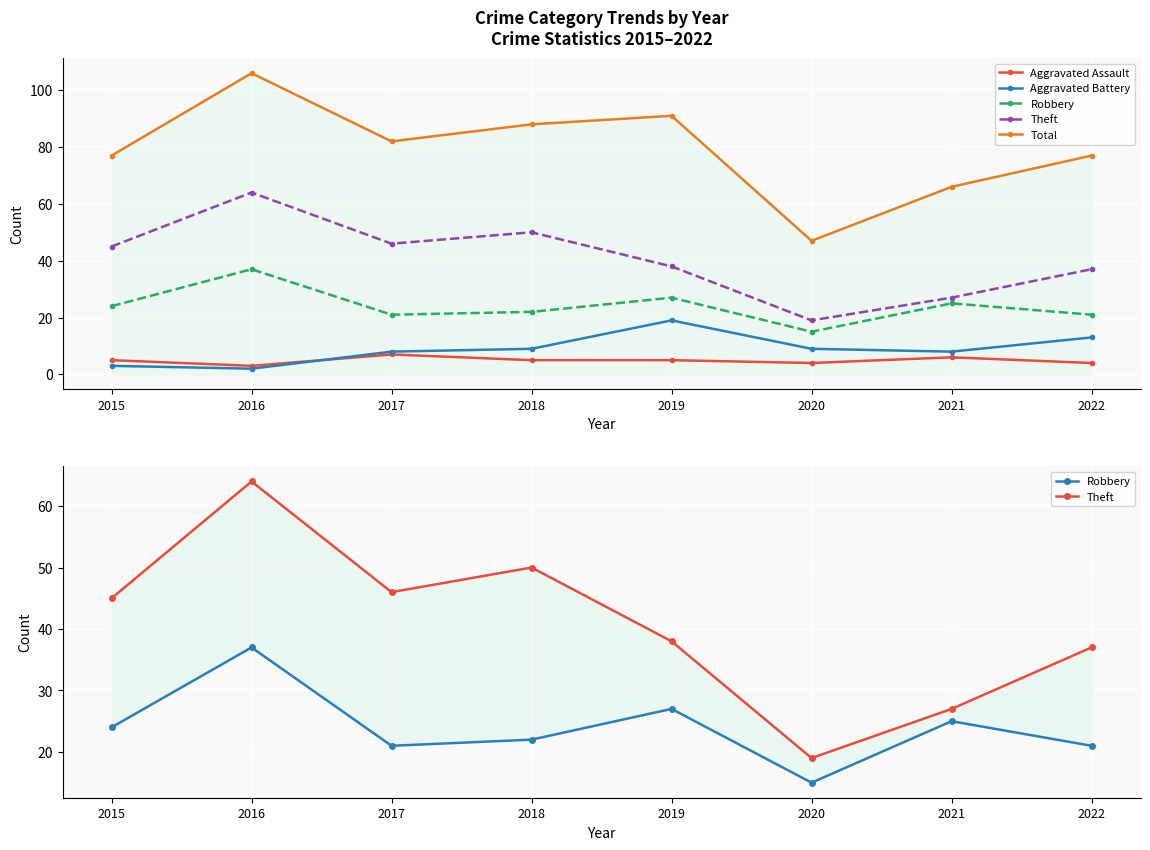

Count the number of data series in this chart.

5